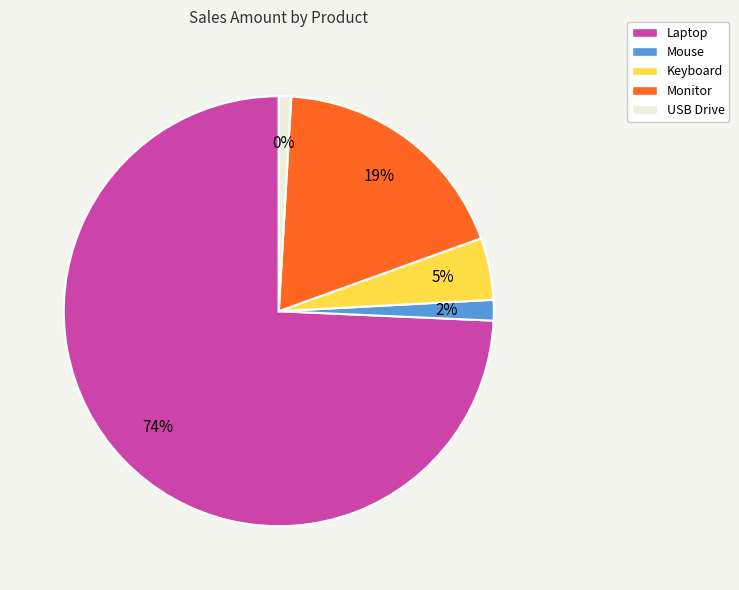

To the nearest percent, what portion does Laptop represent?

74%